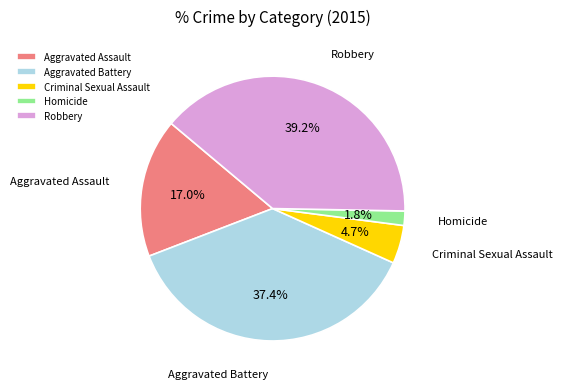

Rank the categories by value from highest to lowest.

Robbery, Aggravated Battery, Aggravated Assault, Criminal Sexual Assault, Homicide